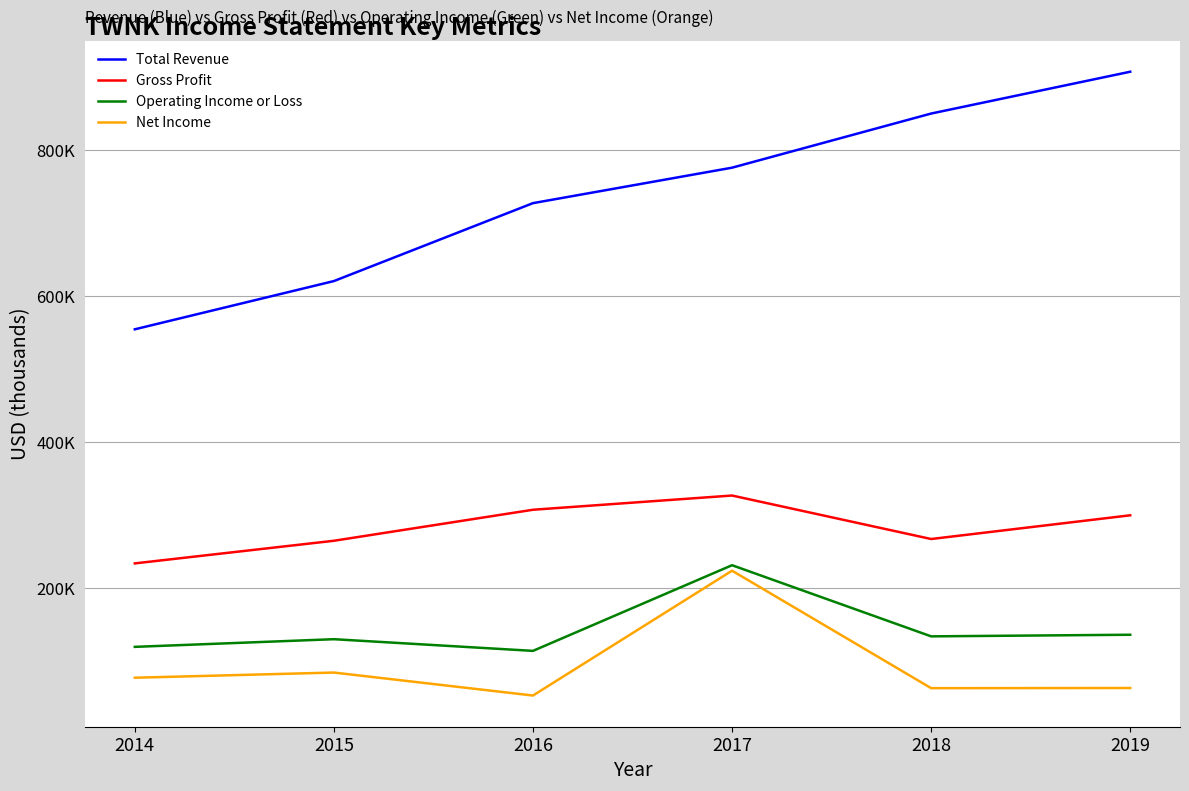

Reading right to left, what are all the values shown in this chart?

Total Revenue: 907700	850400	776200	727600	620800	554700
Gross Profit: 299800	267300	326900	307400	264900	233900
Operating Income or Loss: 136100	133900	231400	114000	130000	119500
Net Income: 63100	62900	223900	52800	84300	77200